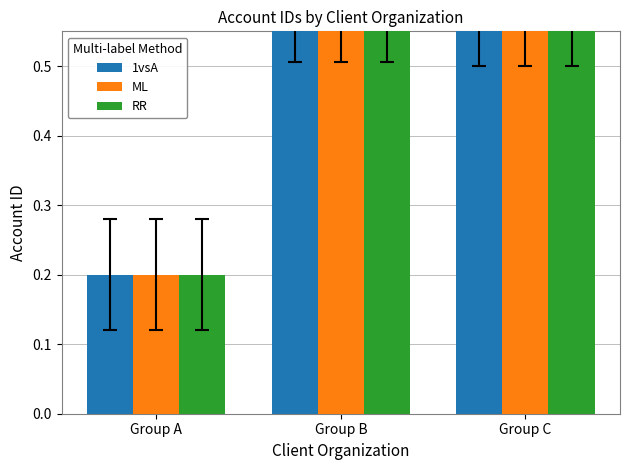

At how many categories does at least one series exceed 0?

3